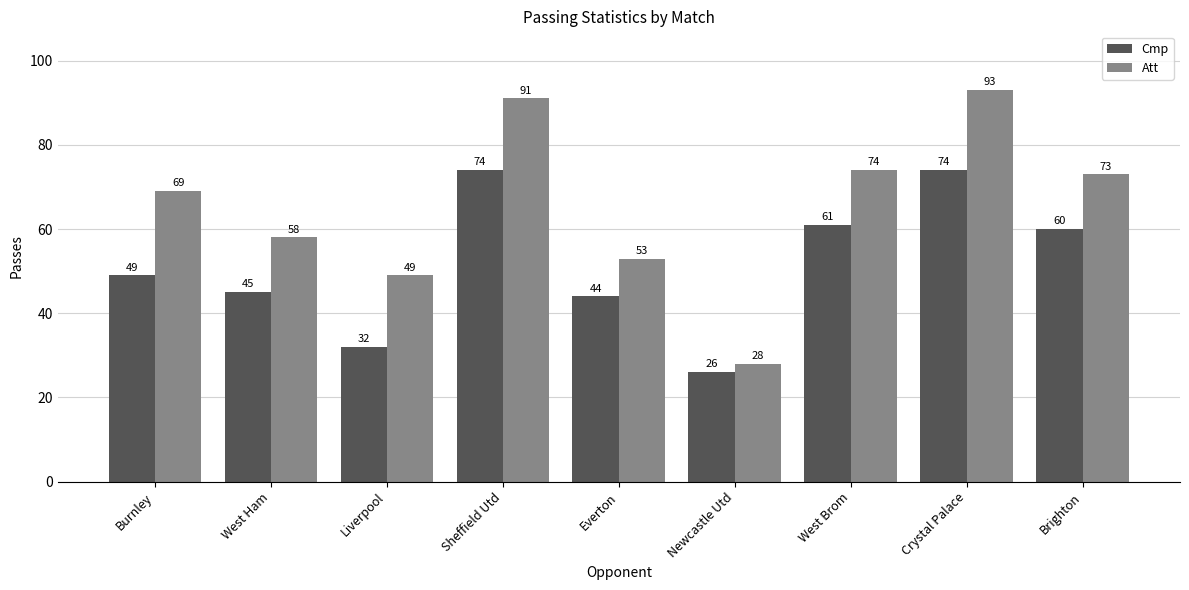

Reading right to left, transcribe all the data shown in this chart.

Cmp: Brighton=60	Crystal Palace=74	West Brom=61	Newcastle Utd=26	Everton=44	Sheffield Utd=74	Liverpool=32	West Ham=45	Burnley=49
Att: Brighton=73	Crystal Palace=93	West Brom=74	Newcastle Utd=28	Everton=53	Sheffield Utd=91	Liverpool=49	West Ham=58	Burnley=69